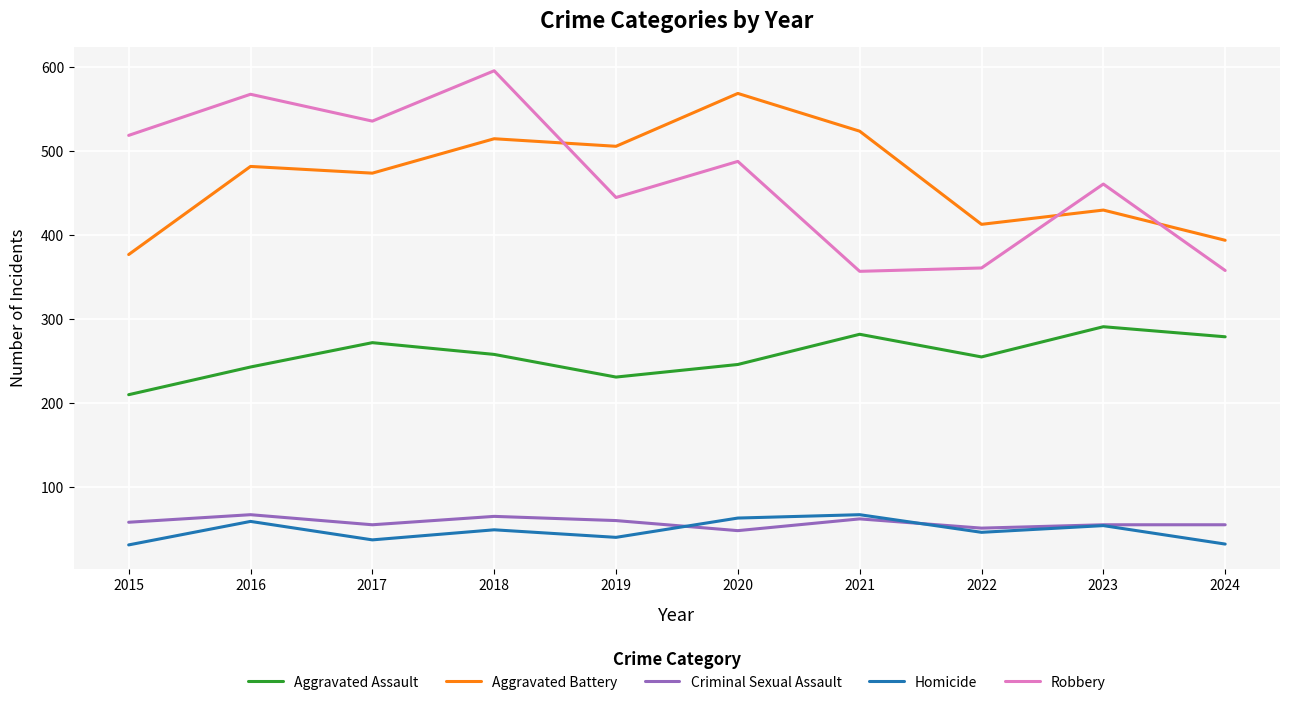

What is the approximate value of Criminal Sexual Assault at 2017?

55